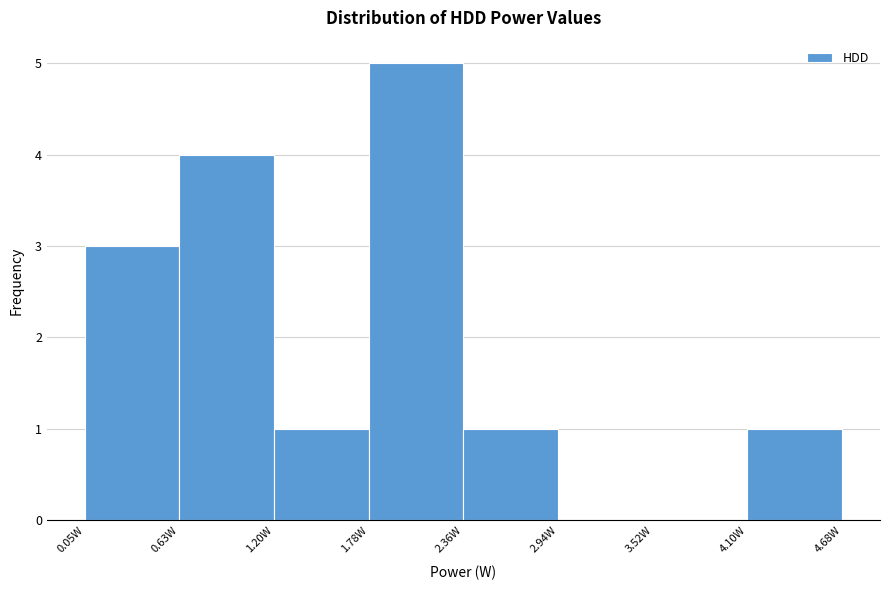

Reading left to right, transcribe this chart: for each bar, give the range it covers on the x-axis and its height. Neither the bar edges nor the heights are printed on the chart, so give them approximately, as read against the axes.

0.0 to 0.6: 3
0.6 to 1.2: 4
1.2 to 1.8: 1
1.8 to 2.4: 5
2.4 to 2.9: 1
2.9 to 3.5: 0
3.5 to 4.1: 0
4.1 to 4.7: 1